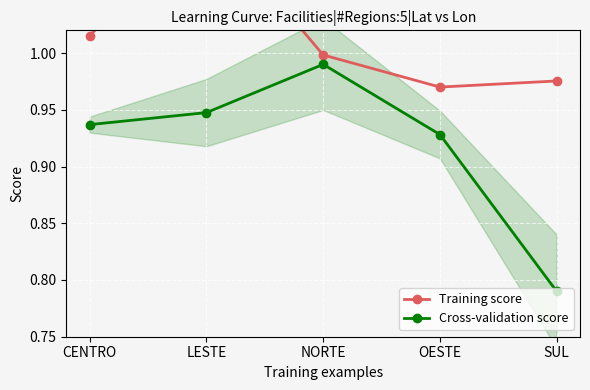

At which label is Cross-validation score closest to 0?

SUL